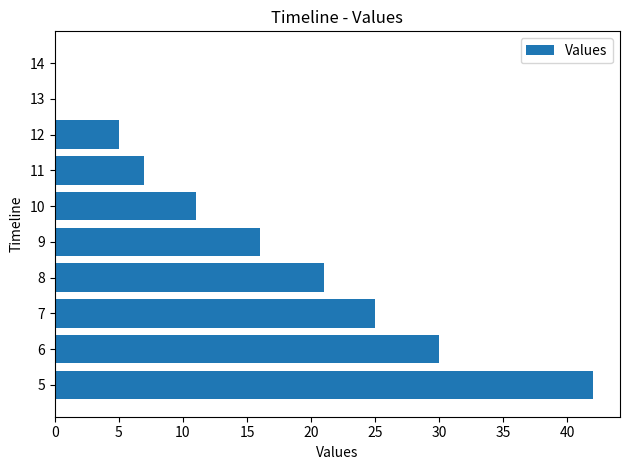

What is the sum of all values?

157